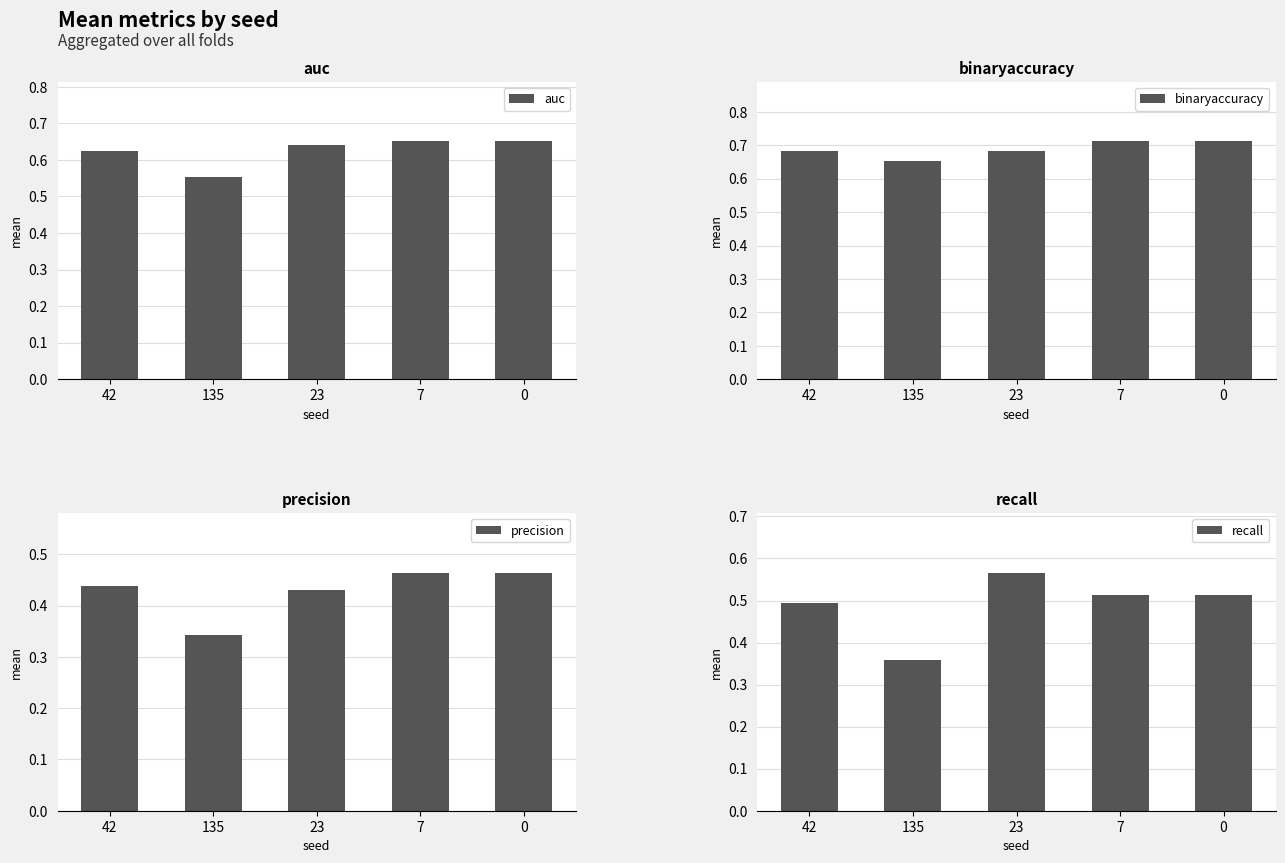

How many categories are shown in the chart?

5